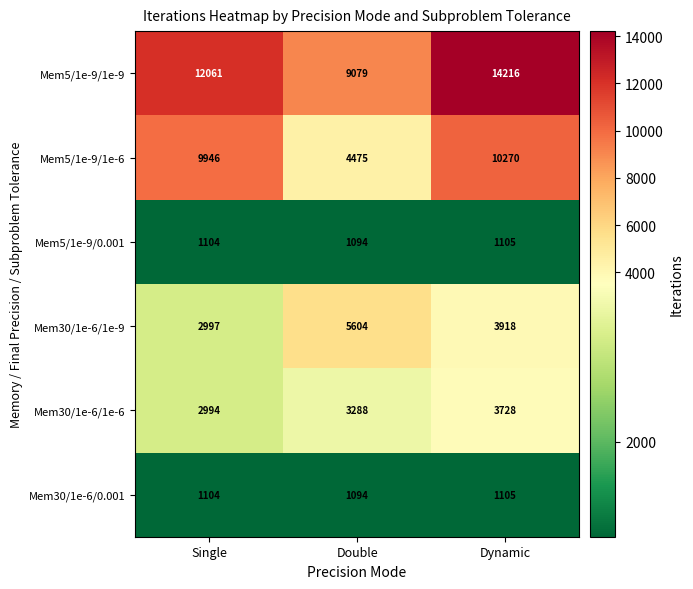

What is the difference between the Mem30/1e-6/0.001 values at Double and Dynamic?

11